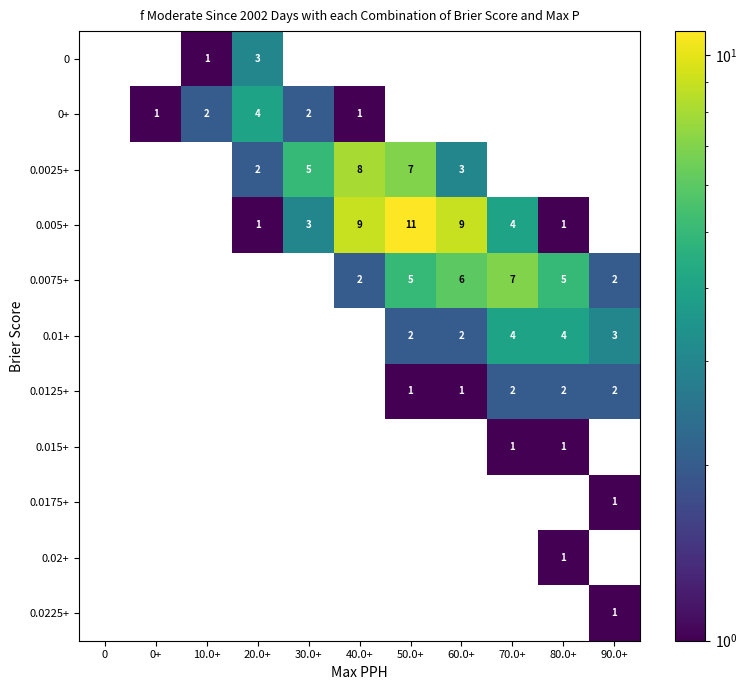

What is the difference between the highest and lowest values at 30.0+?

5